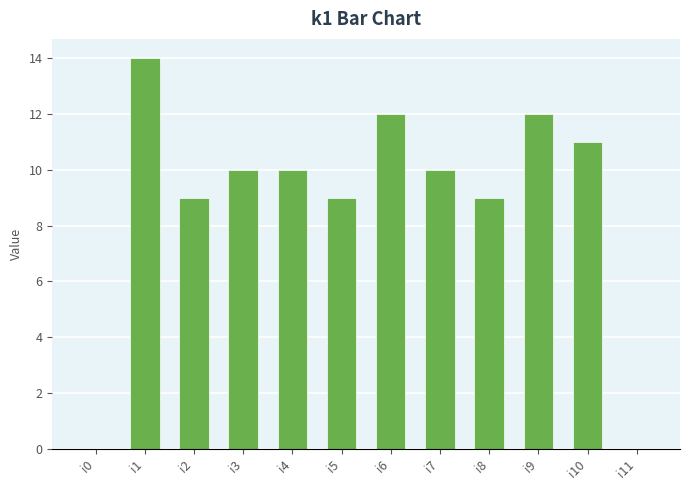

What is the sum of the values at i11 and i4?

10